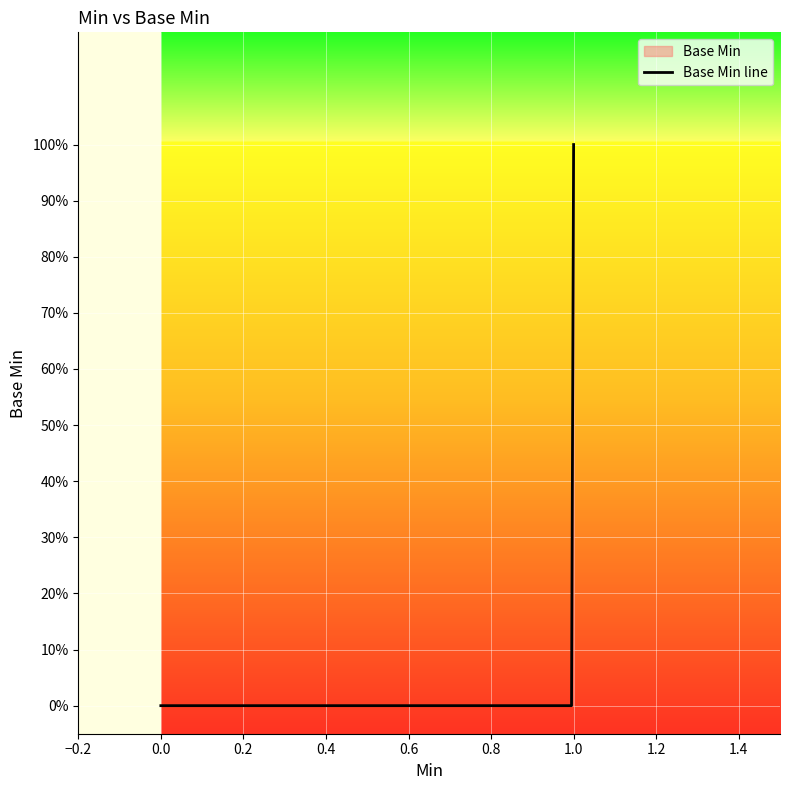

How many positive values are there?

1